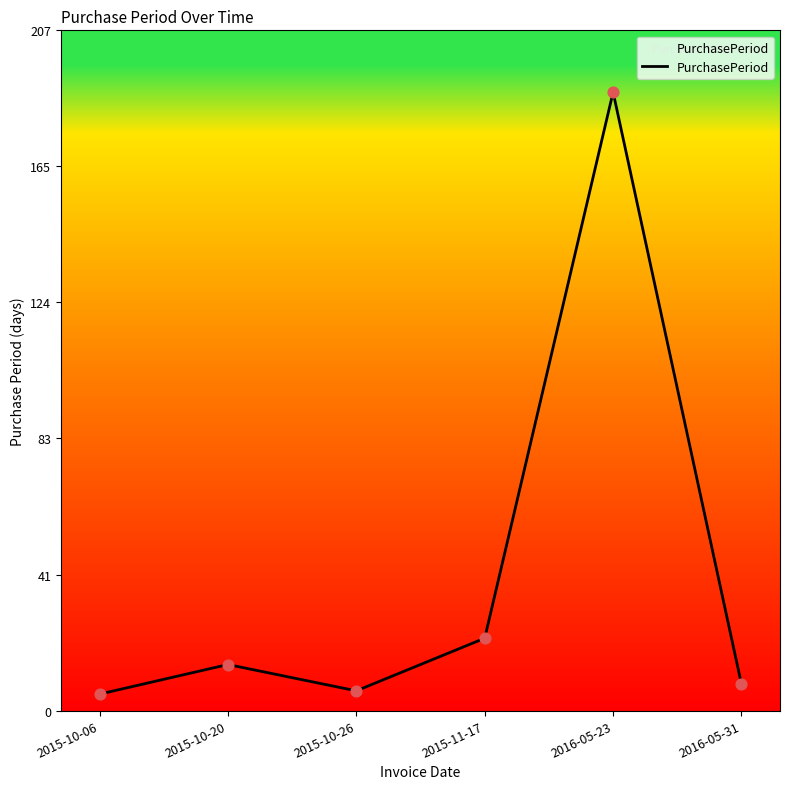

What is the change in value from 2015-10-06 to 2015-11-17?

+17